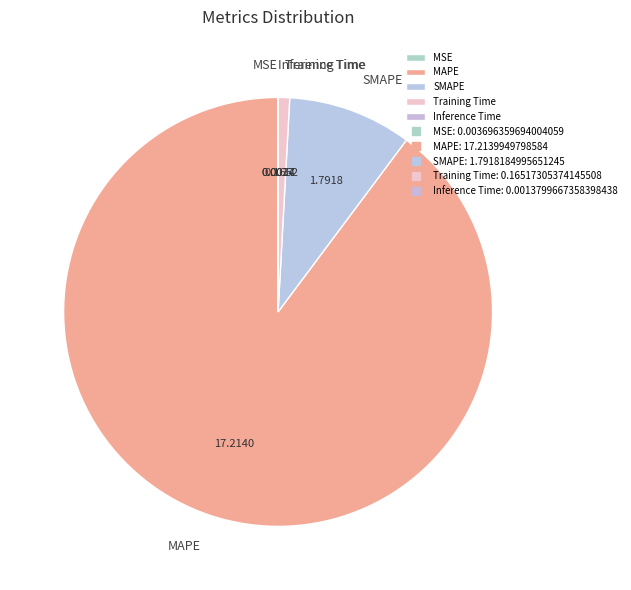

Which has a higher value, Training Time or SMAPE?

SMAPE